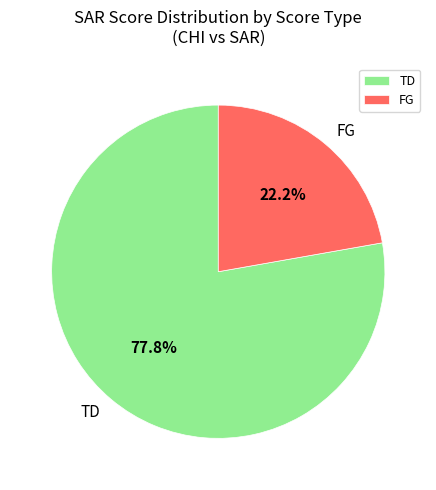

How many slices are in this pie chart?

2